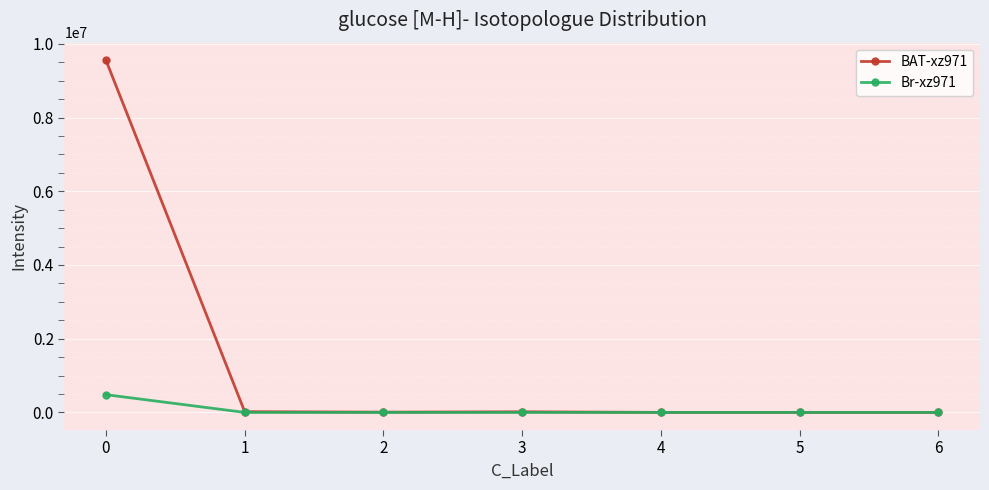

What is the maximum value shown in the chart?

9553199.9